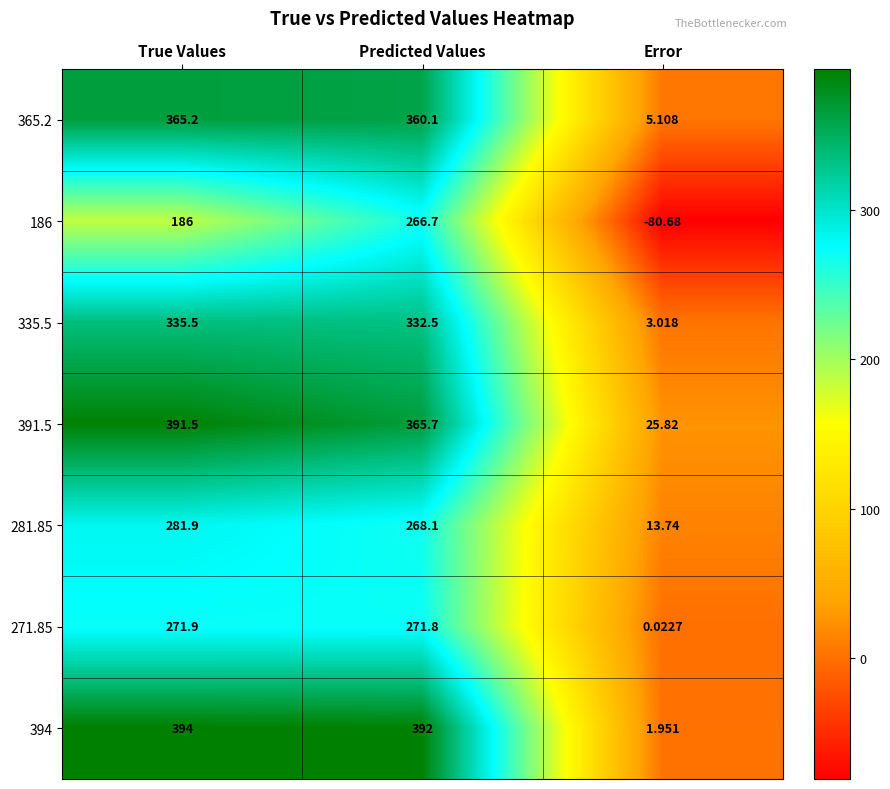

At which label does 394 reach its peak?

True Values